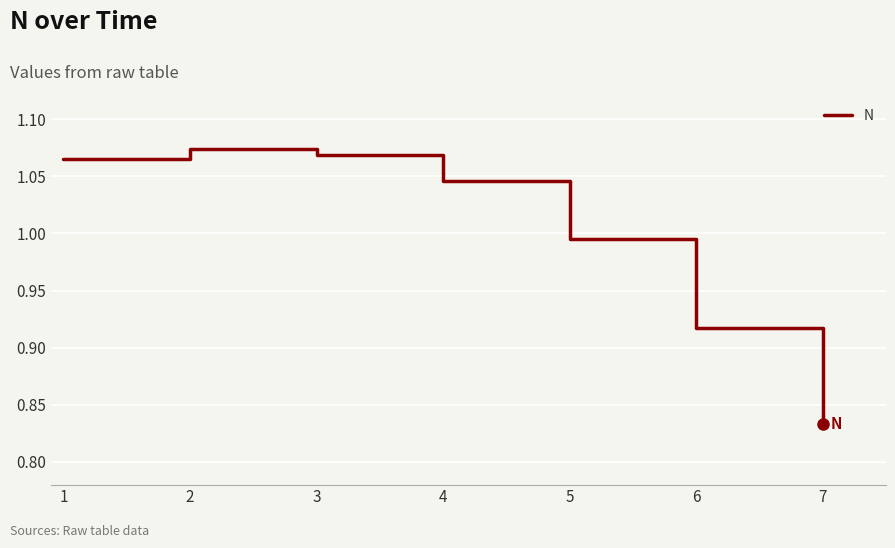

At which category does the chart reach its minimum across all series?

7